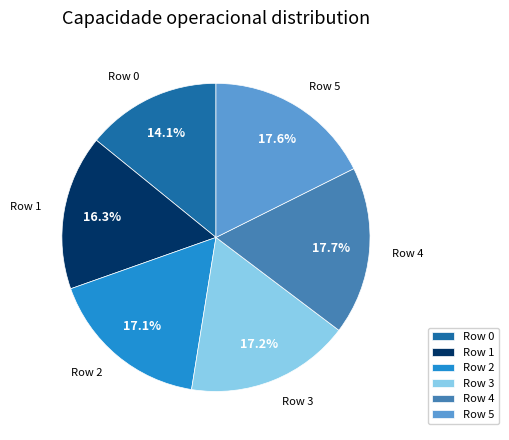

Is the sum of Row 4 and Row 3 greater than half?

No